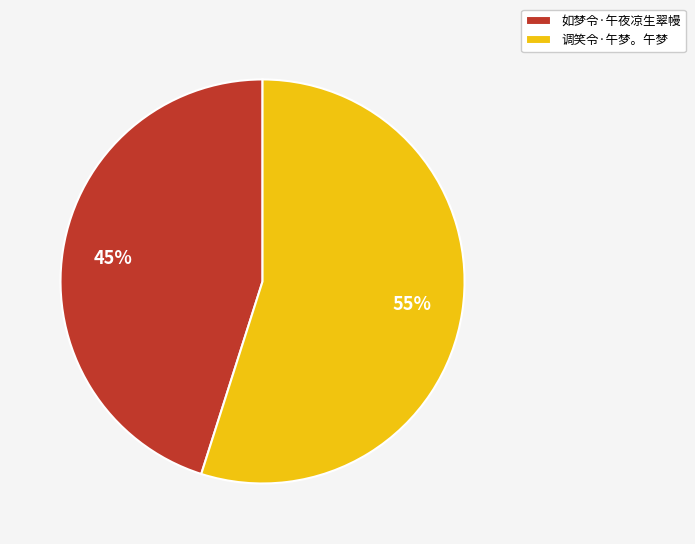

Is the sum of 如梦令·午夜凉生翠幔 and 调笑令·午梦。午梦 greater than half?

Yes